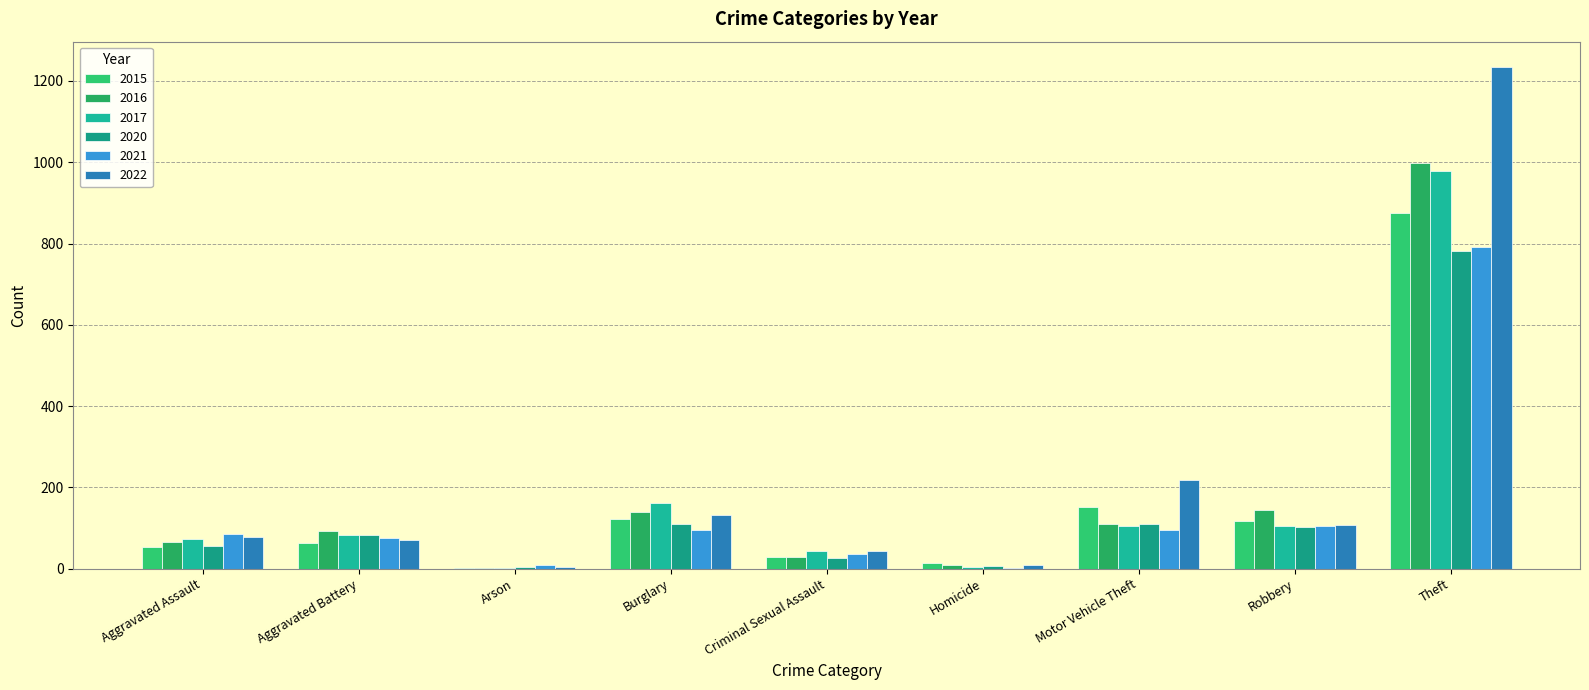

How many series are shown in this chart?

6